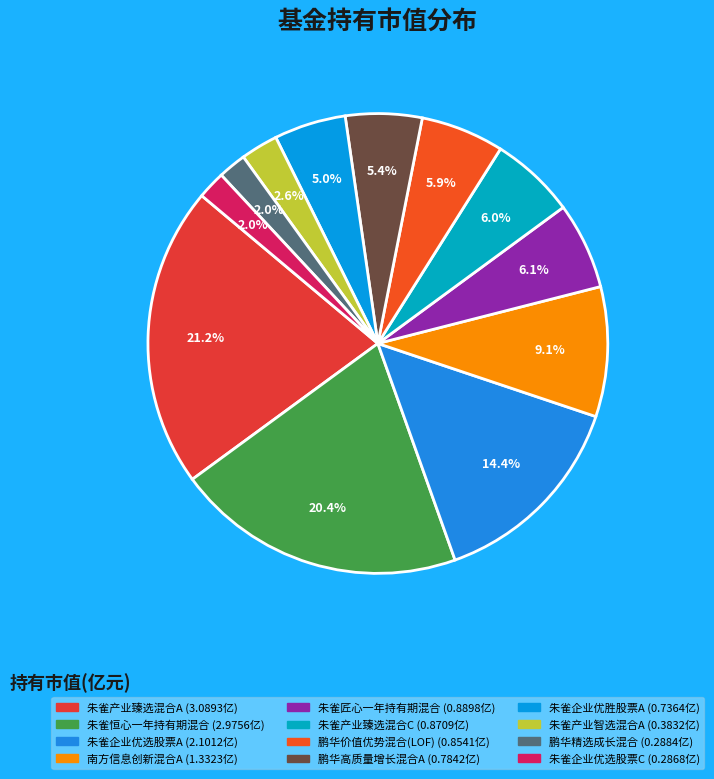

To the nearest percent, what is the combined percentage of 朱雀产业臻选混合A and 南方信息创新混合A?

30%